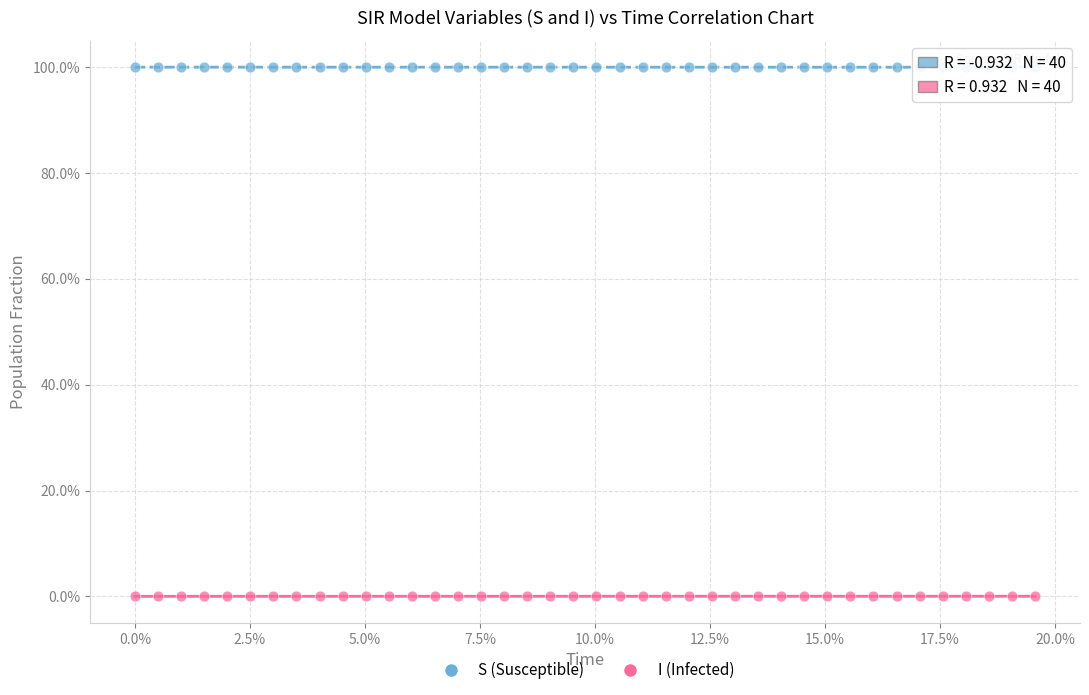

What are all the series names shown in the legend?

S (Susceptible), I (Infected)